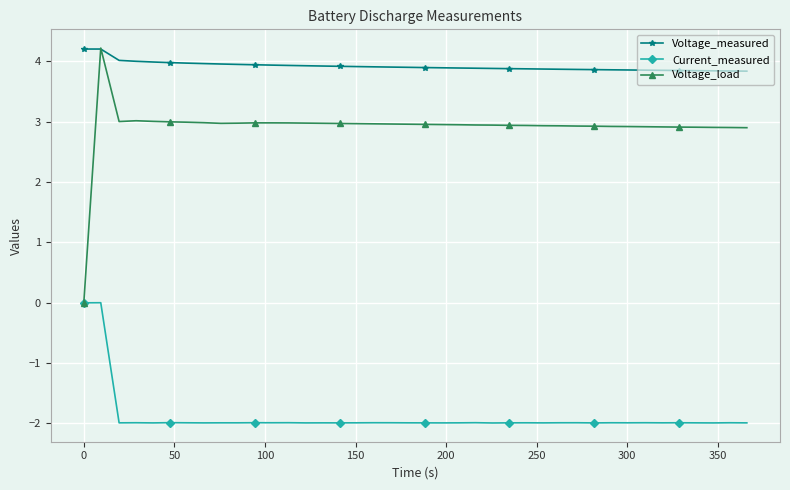

What is the value of the Voltage_load point at the 16th from the left?

3.0